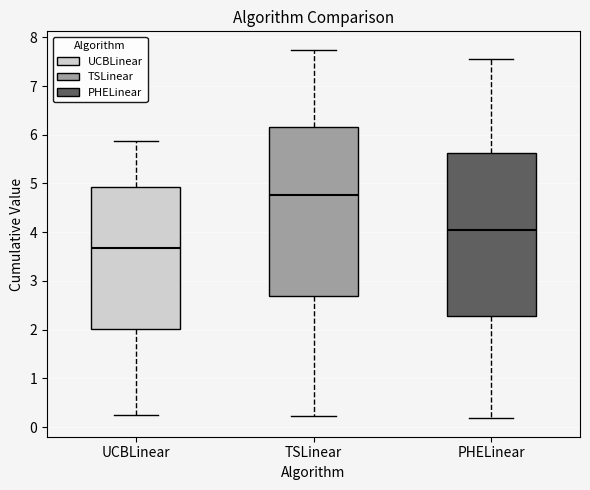

Which box has the highest median line?

TSLinear